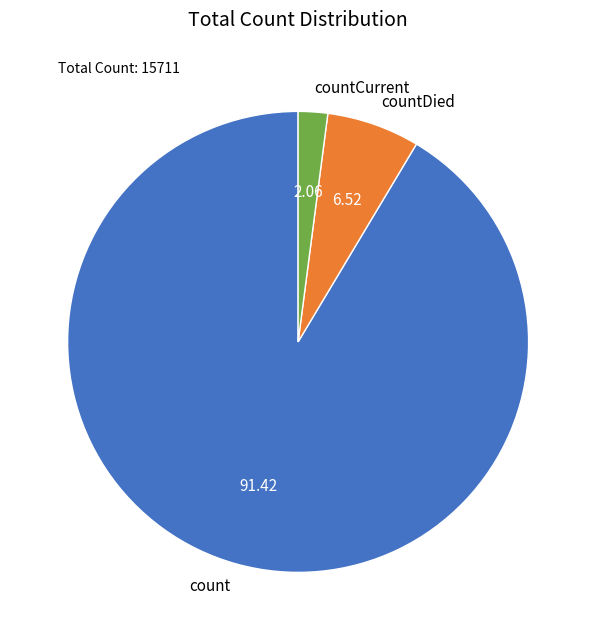

Do count and countDied together represent more than half of the pie?

Yes